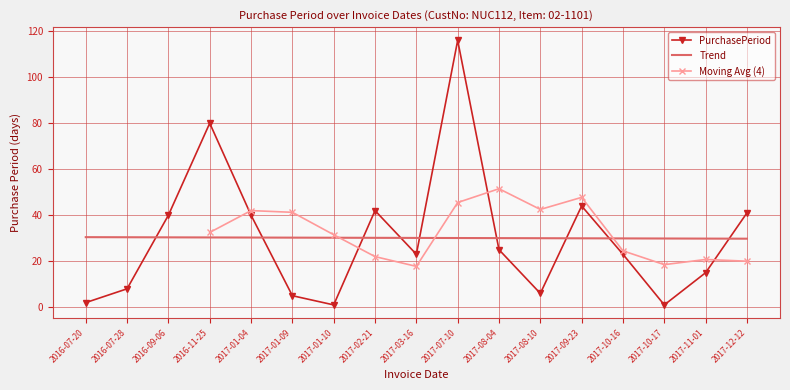

The value at 2016-07-28 is 5. True or false?

False